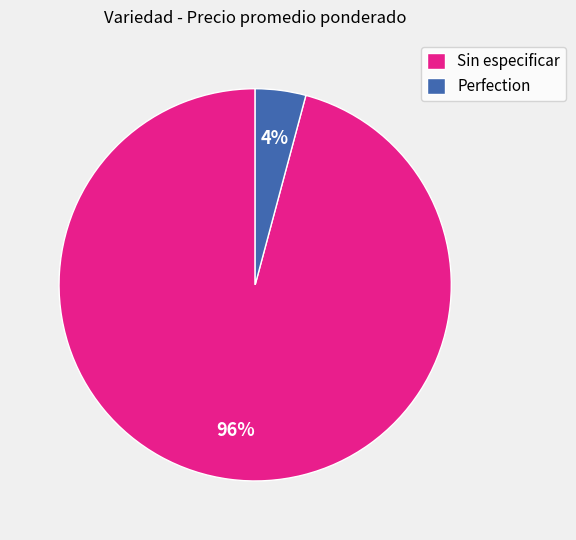

What percentage is the Sin especificar slice, to the nearest percent?

96%